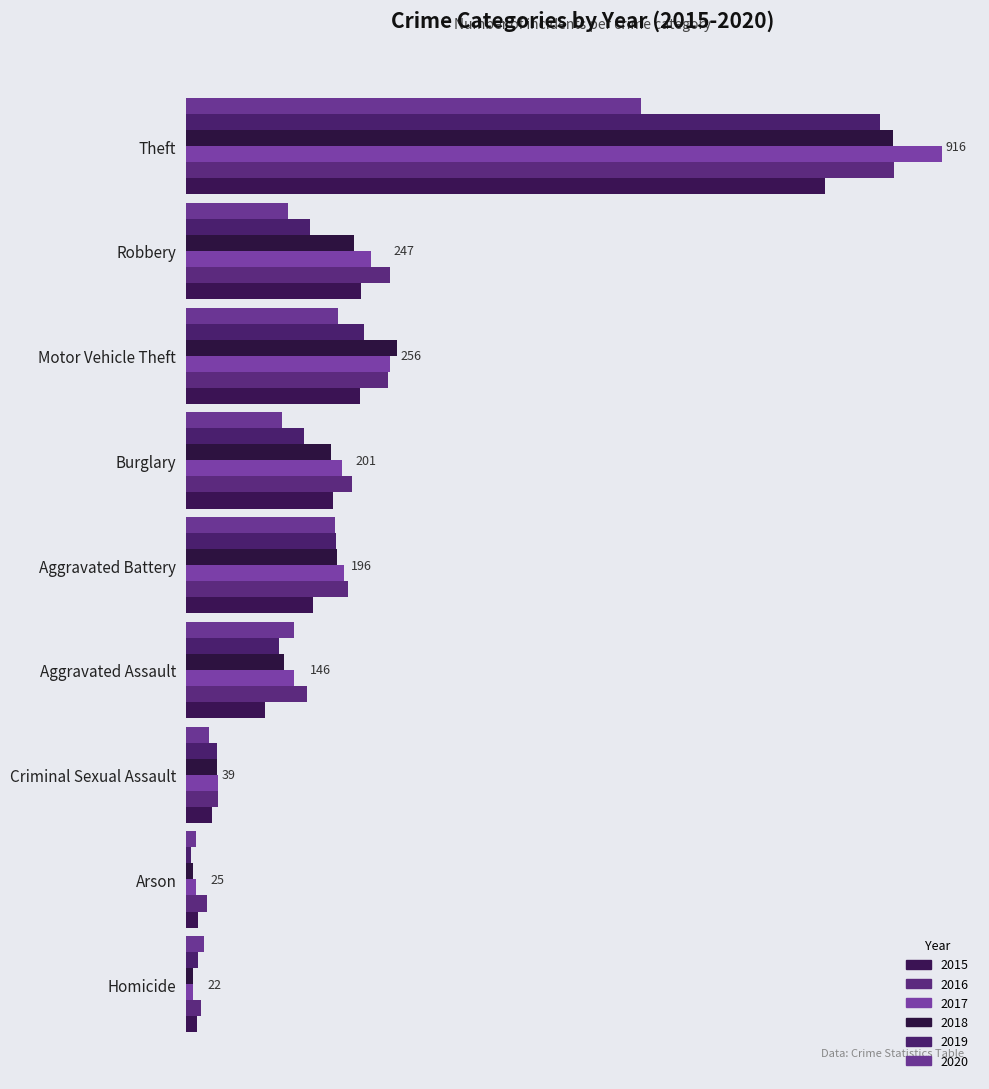

What is the sum of all 2020 values?

1348